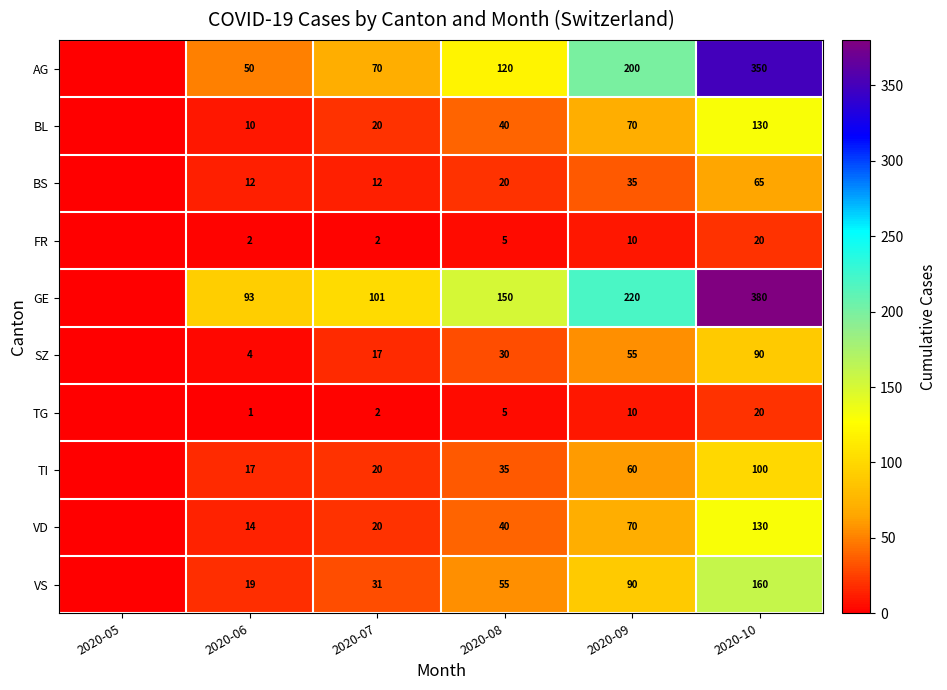

The value of FR at 2020-08 is 8. True or false?

False